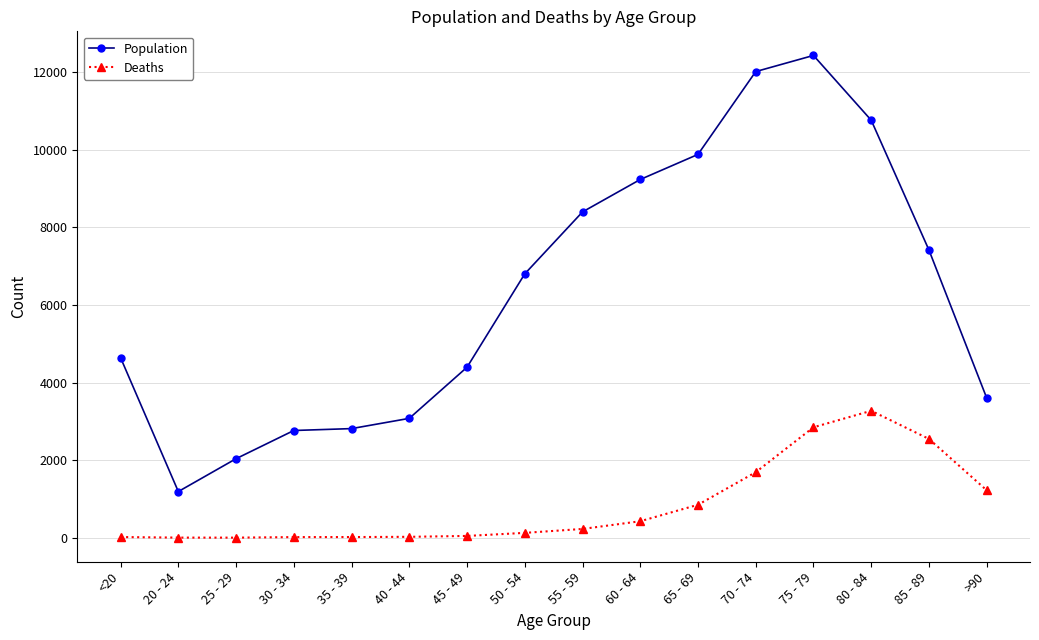

Which series has the widest spread of values?

Population